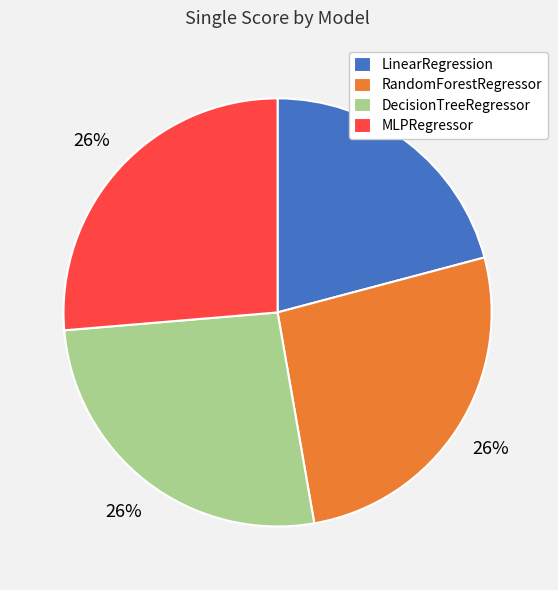

To the nearest percent, what is the combined percentage of RandomForestRegressor and MLPRegressor?

53%